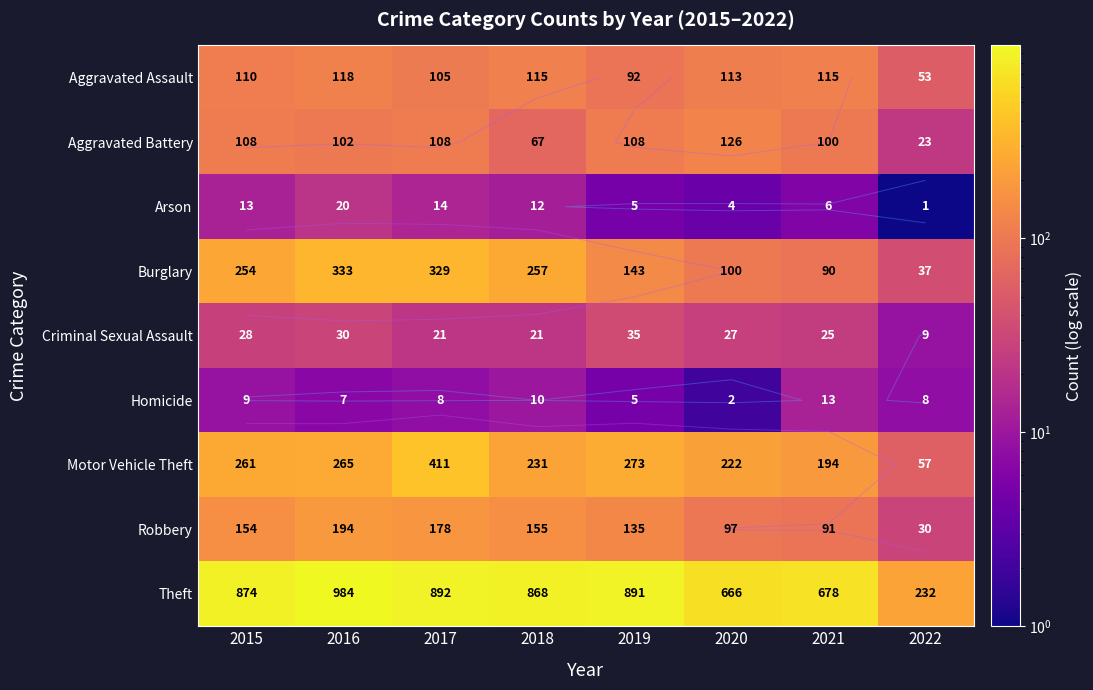

Which label corresponds to the largest value in the chart?

2016